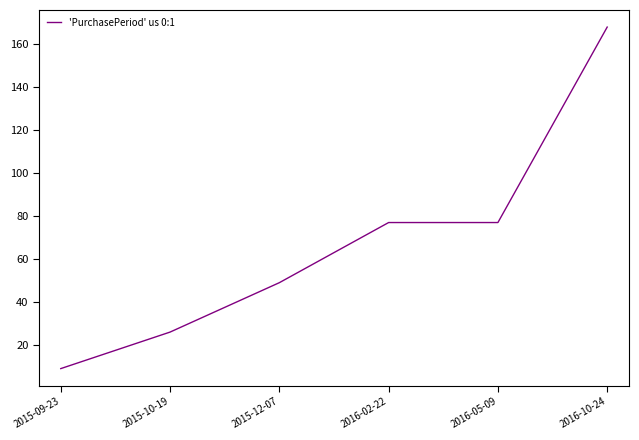

What is the average value?

68